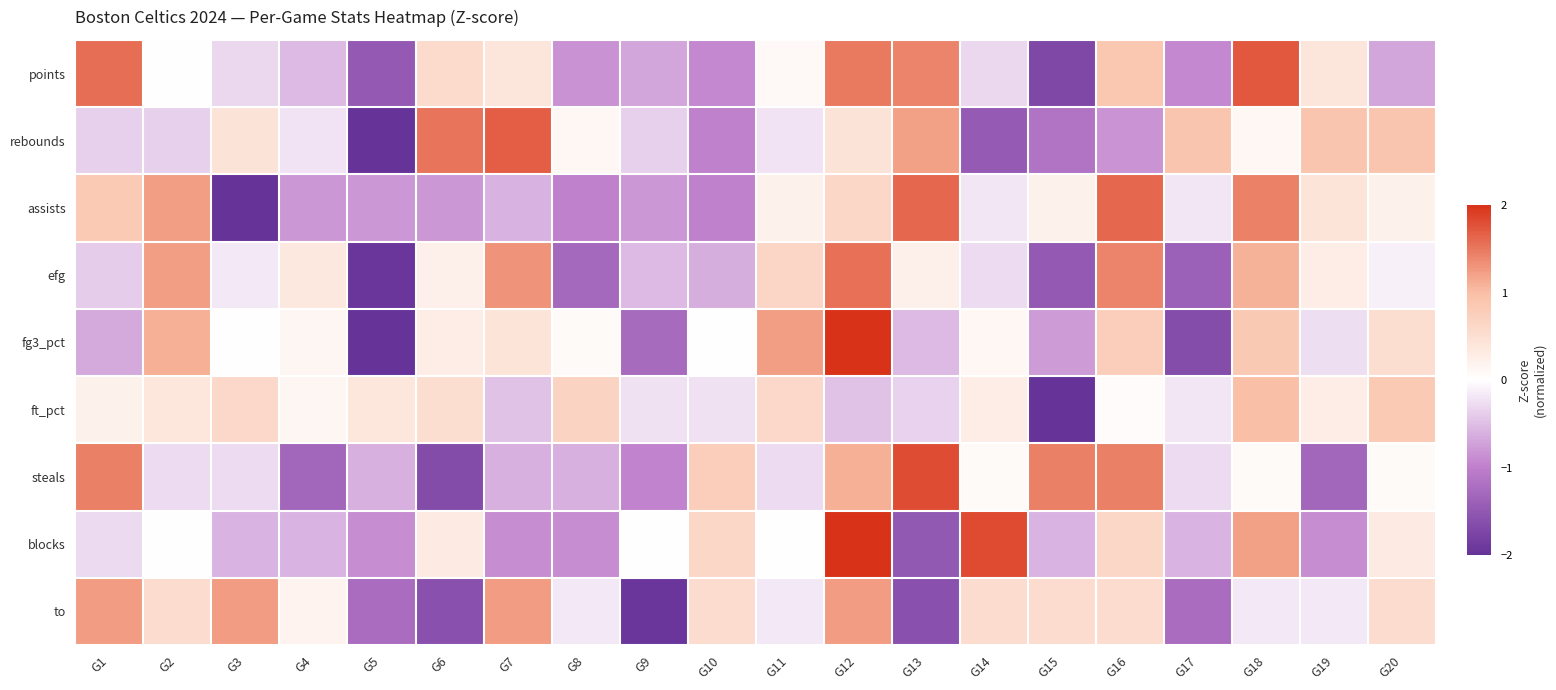

Between G13 and G19, which series saw the biggest shift?

steals